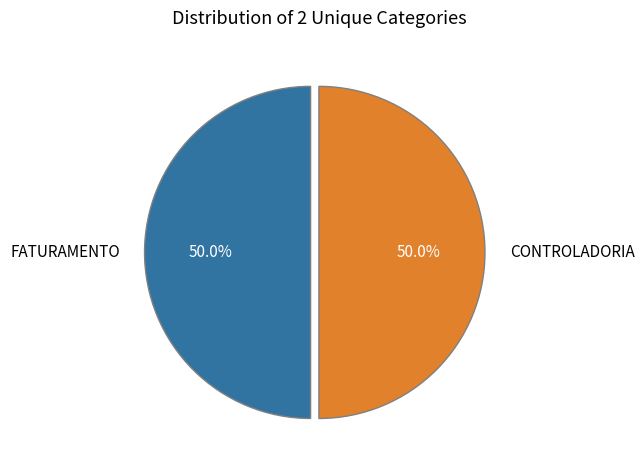

How many slices are in this pie chart?

2